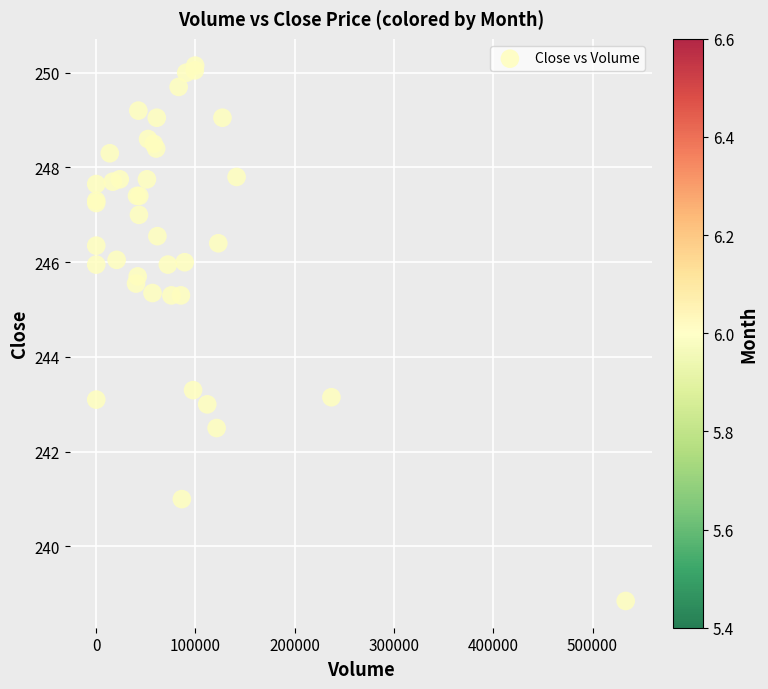

What Y value in the scatter plot is closest to 244?

243.3